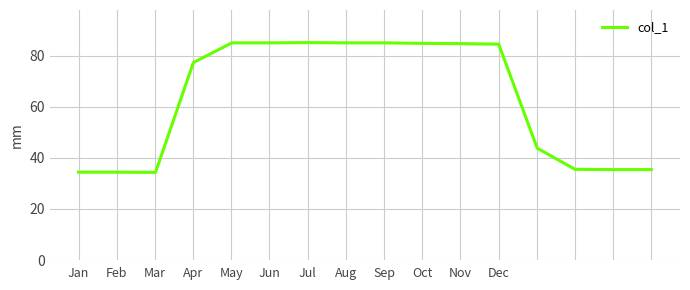

How many values are below 84?

8